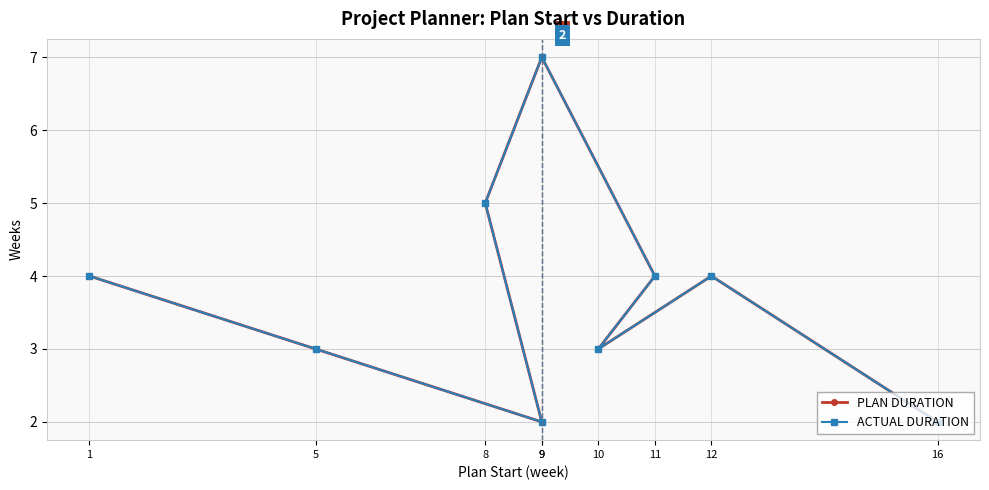

How many distinct data groups are displayed?

2